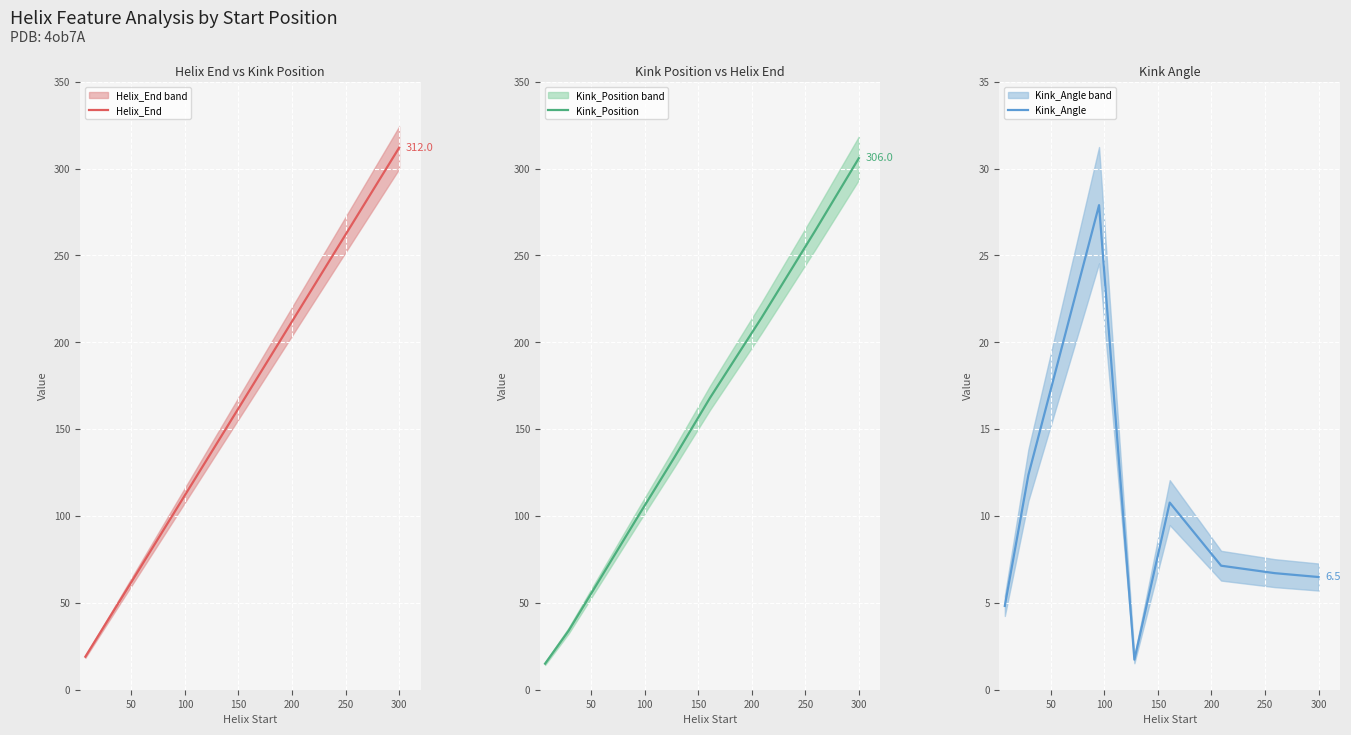

What is the difference between the maximum and second lowest values in the Helix_End series?

271